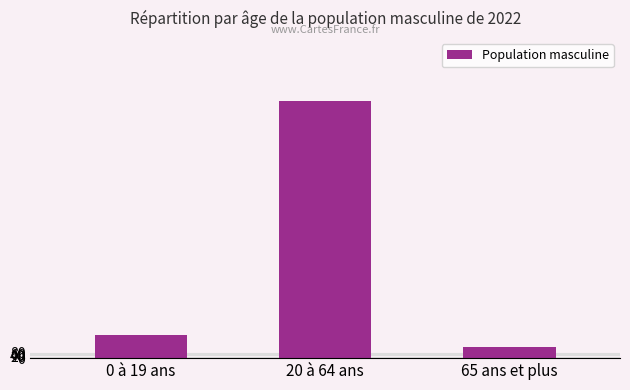

Does the chart contain any negative values?

No